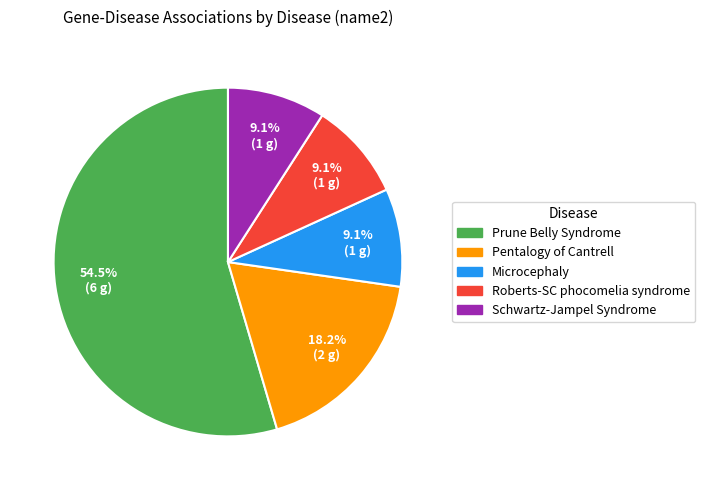

To the nearest percent, what percentage of the pie is Pentalogy of Cantrell?

18%